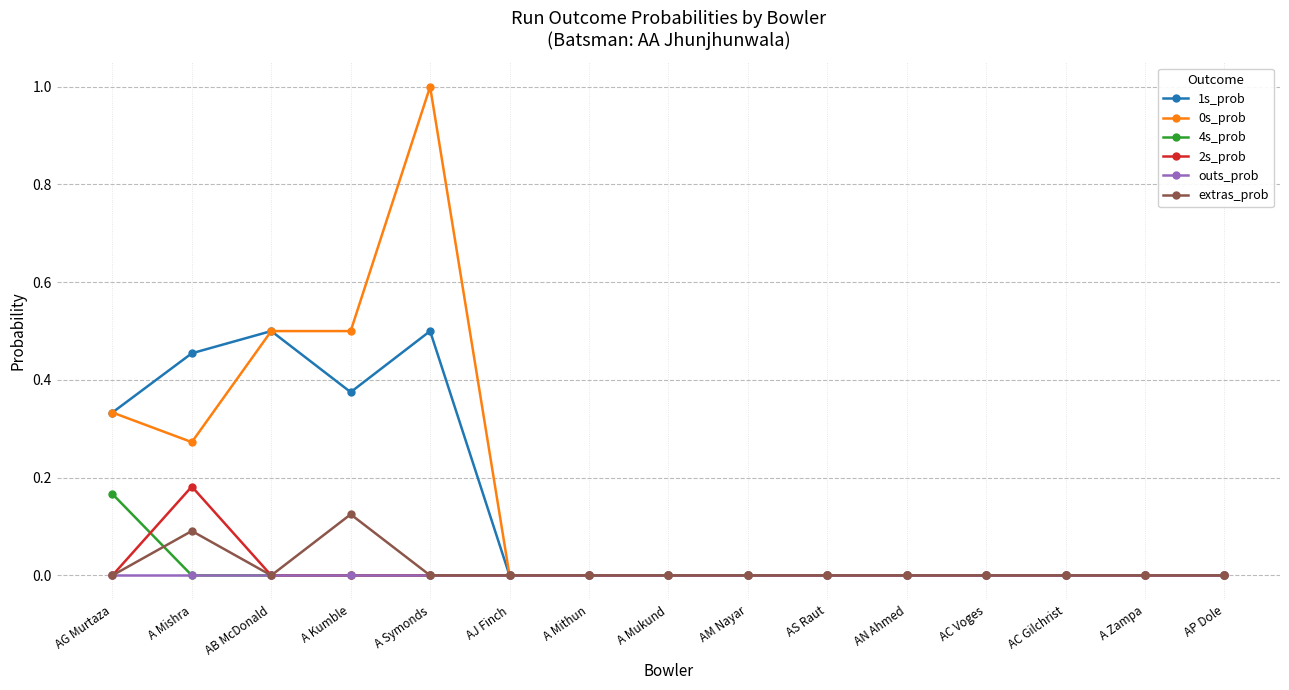

True or false: extras_prob has a value of 0.0 at AM Nayar.

True